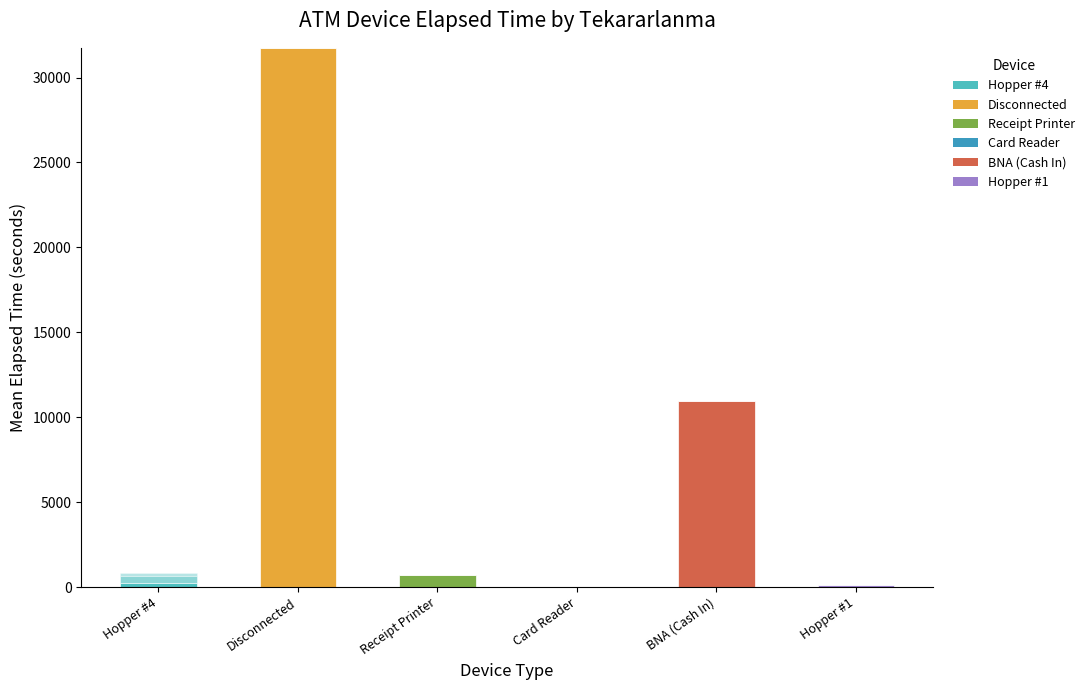

Are the bars horizontal?

No